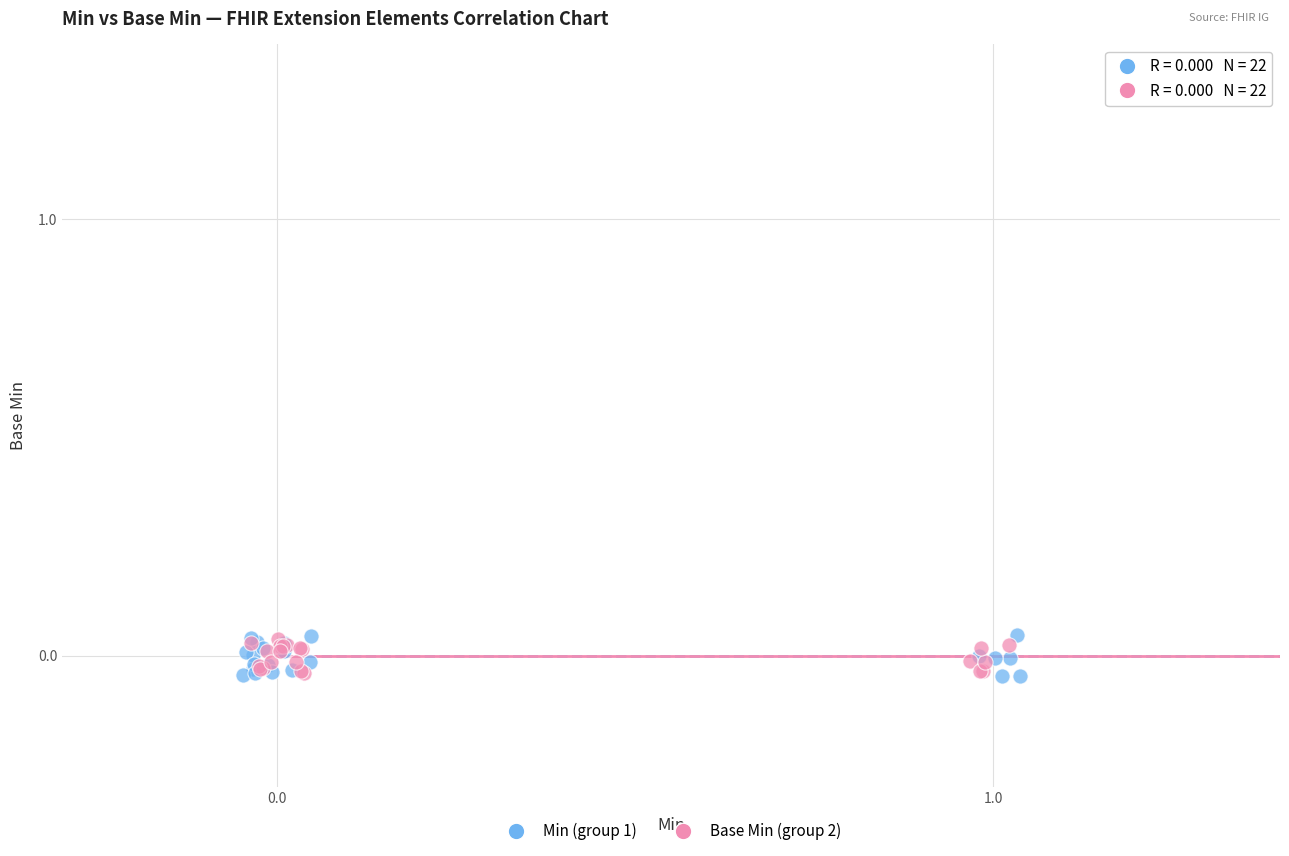

Which series has the widest spread of Y values?

Min (group 1)